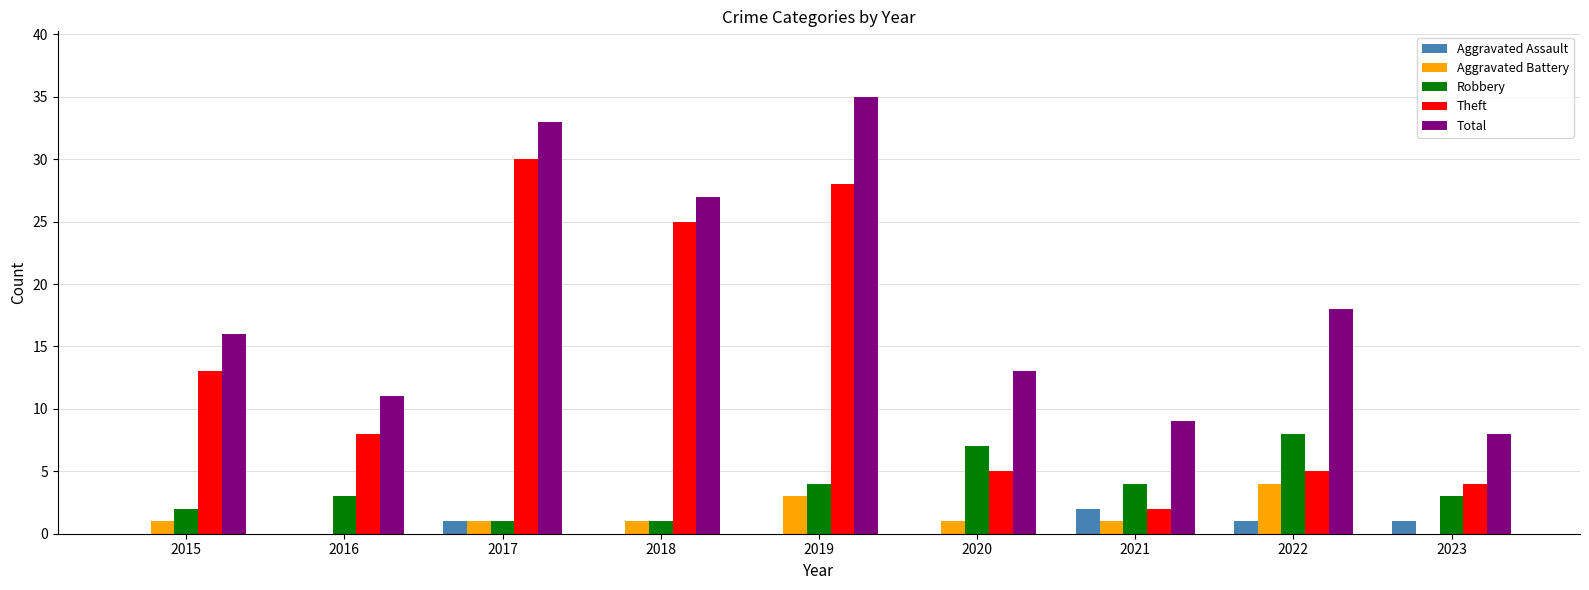

Which series changed the most between 2020 and 2023?

Total